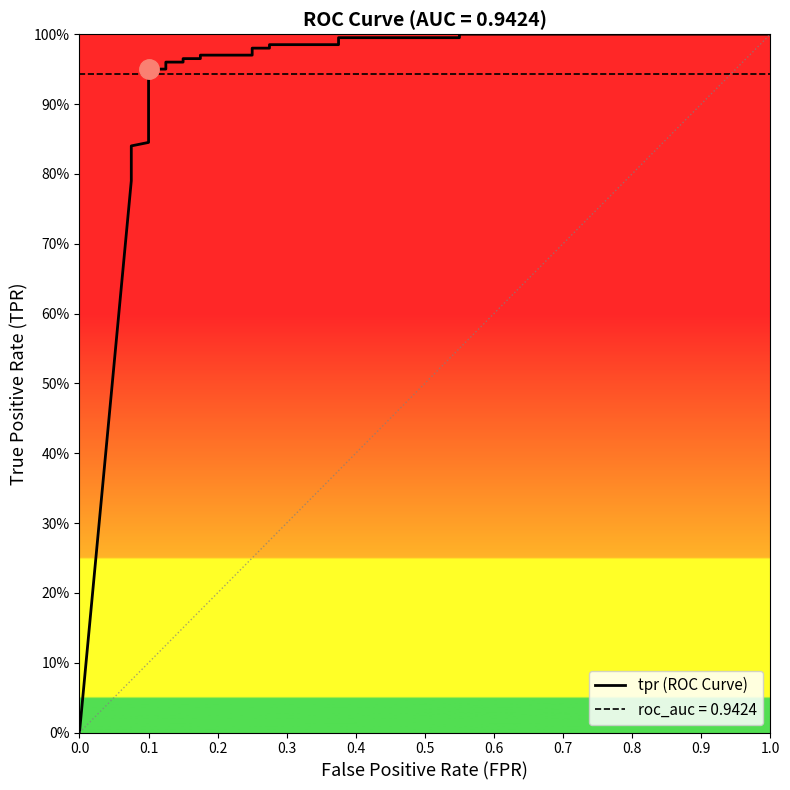

True or false: the data shows 0.5 at 12.

False